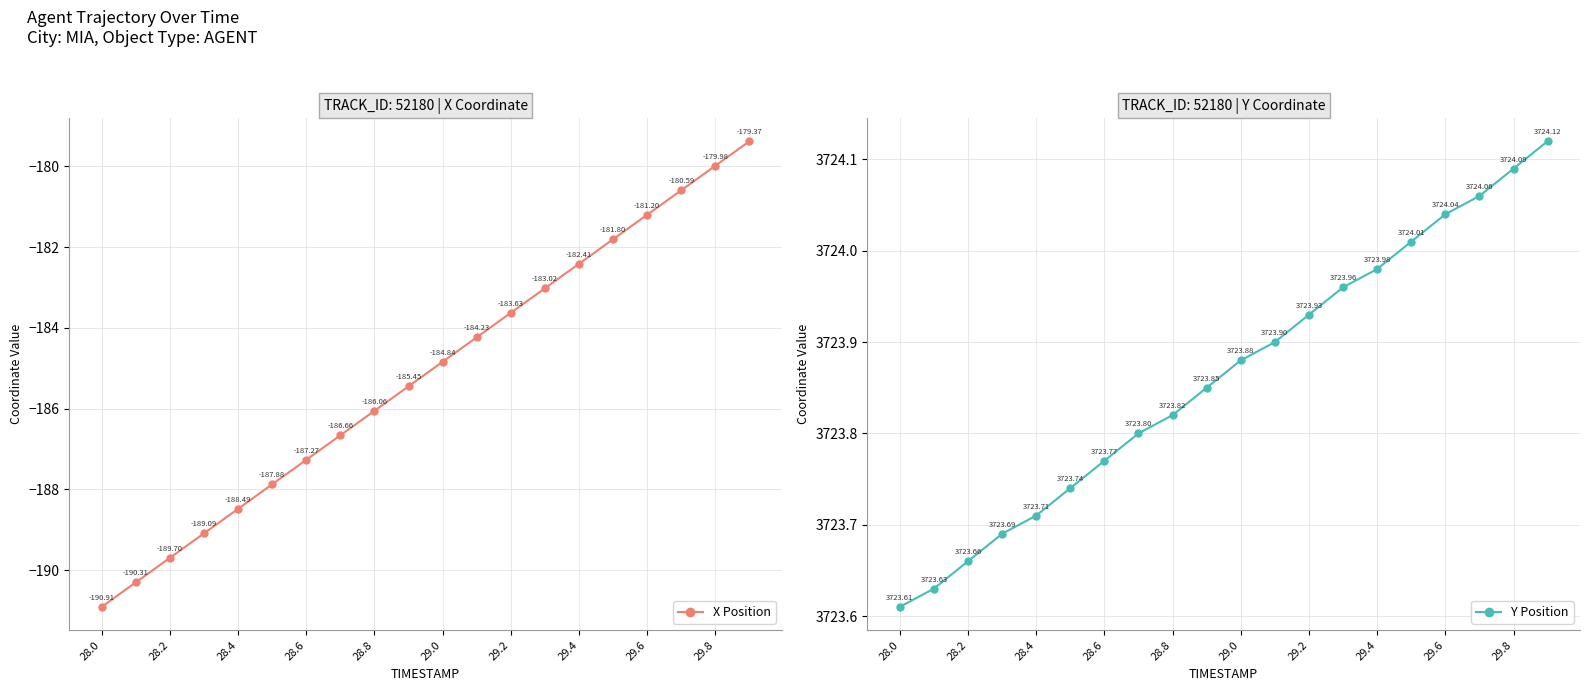

How many values in the X Position series exceed -184?

8